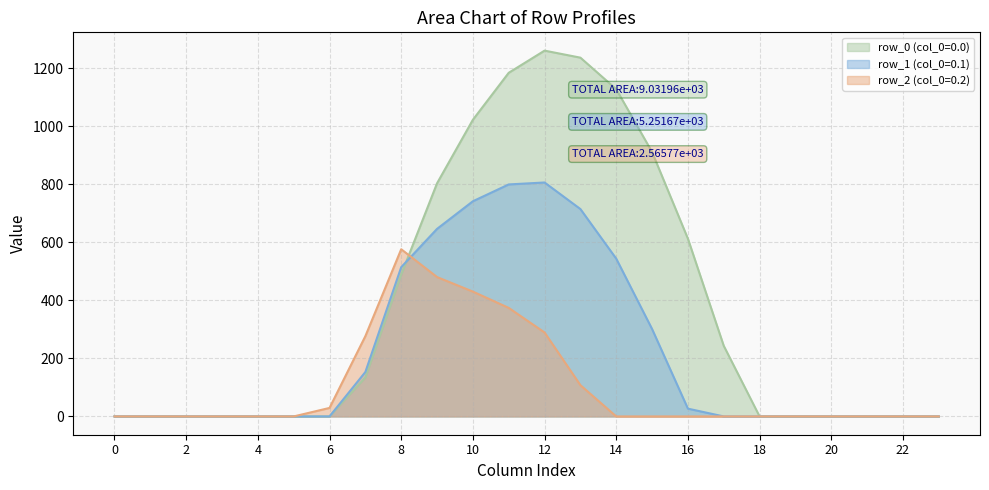

Is the value of row_2 (col_0=0.2) at 23 greater than the value of row_0 (col_0=0.0) at 23?

No